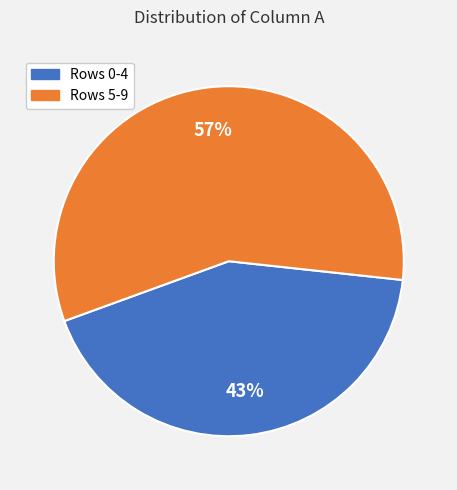

To the nearest percent, what is the average slice percentage?

50%